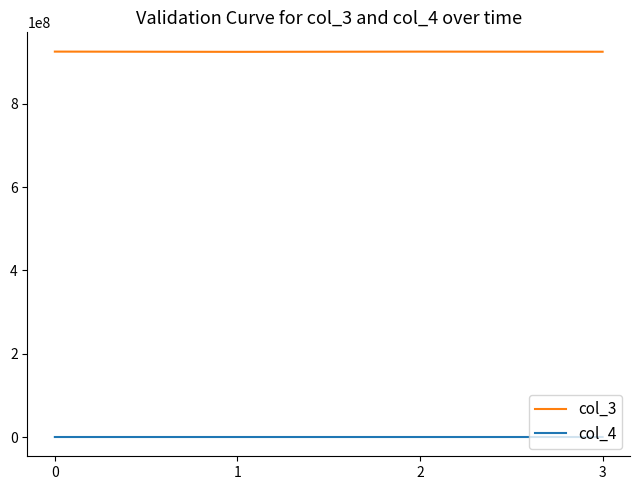

What is the maximum value shown in the chart?

924584476